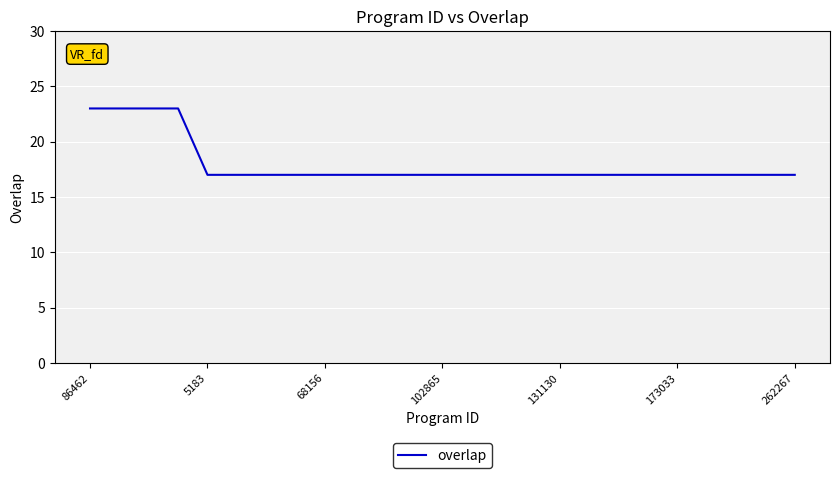

Is this an area chart (filled region under the line)?

No